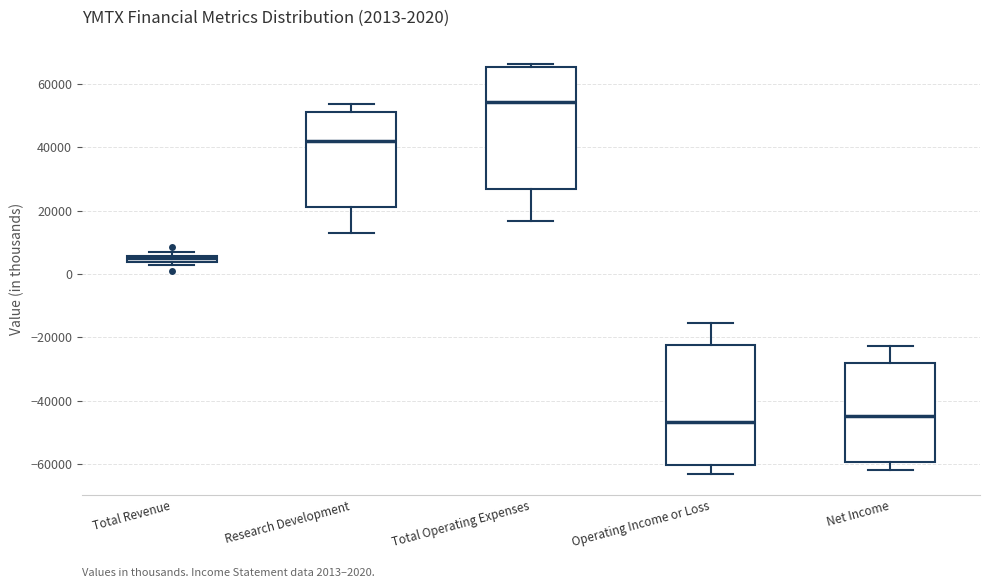

Which box's median line is the highest?

Total Operating Expenses